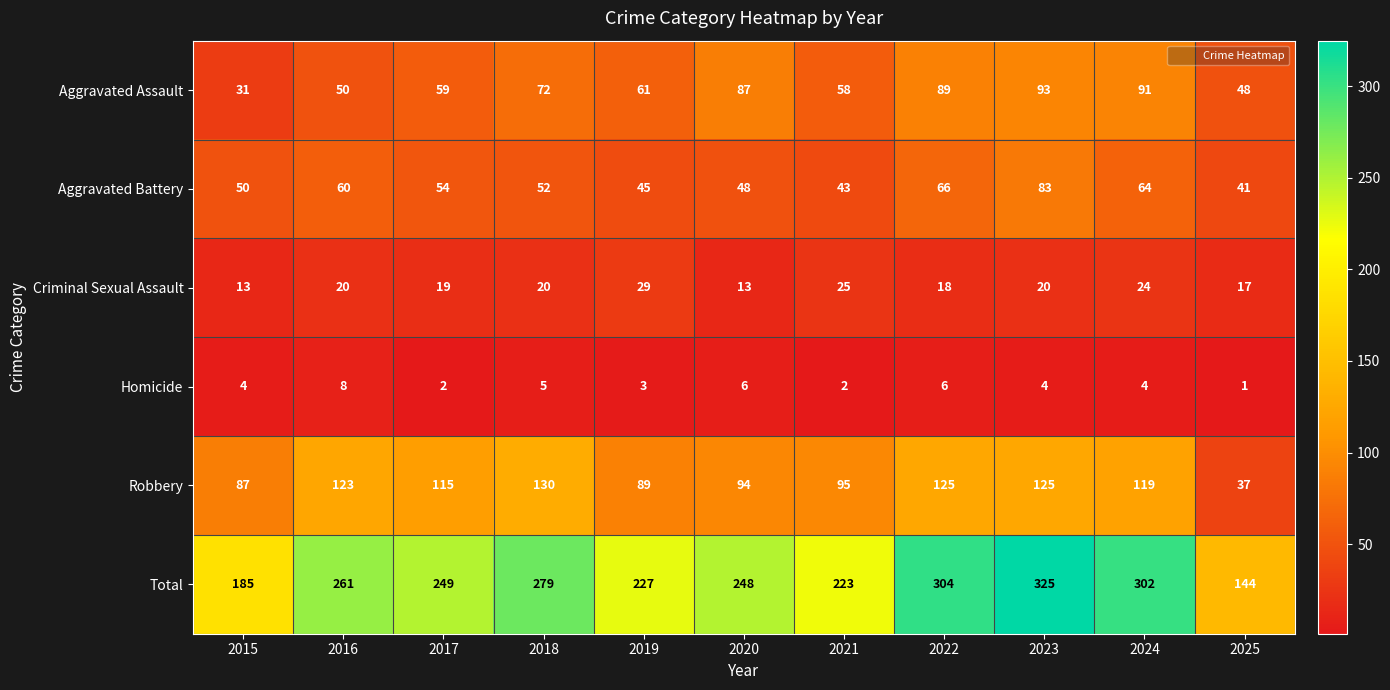

Which category has the lowest value across all series?

2025